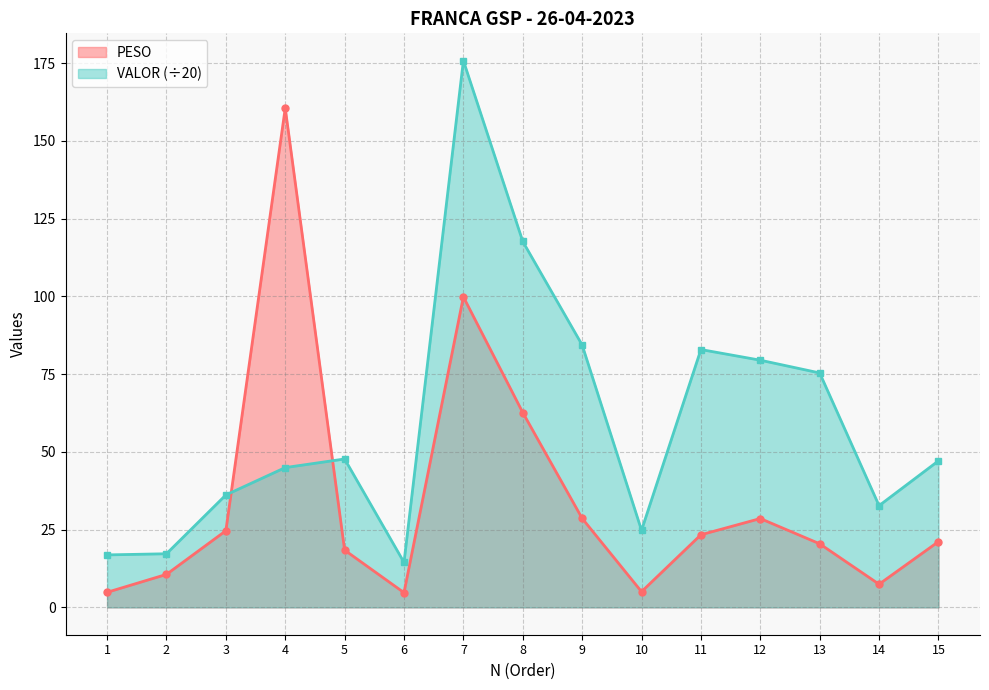

The value of VALOR at 5 is 47.7. True or false?

True